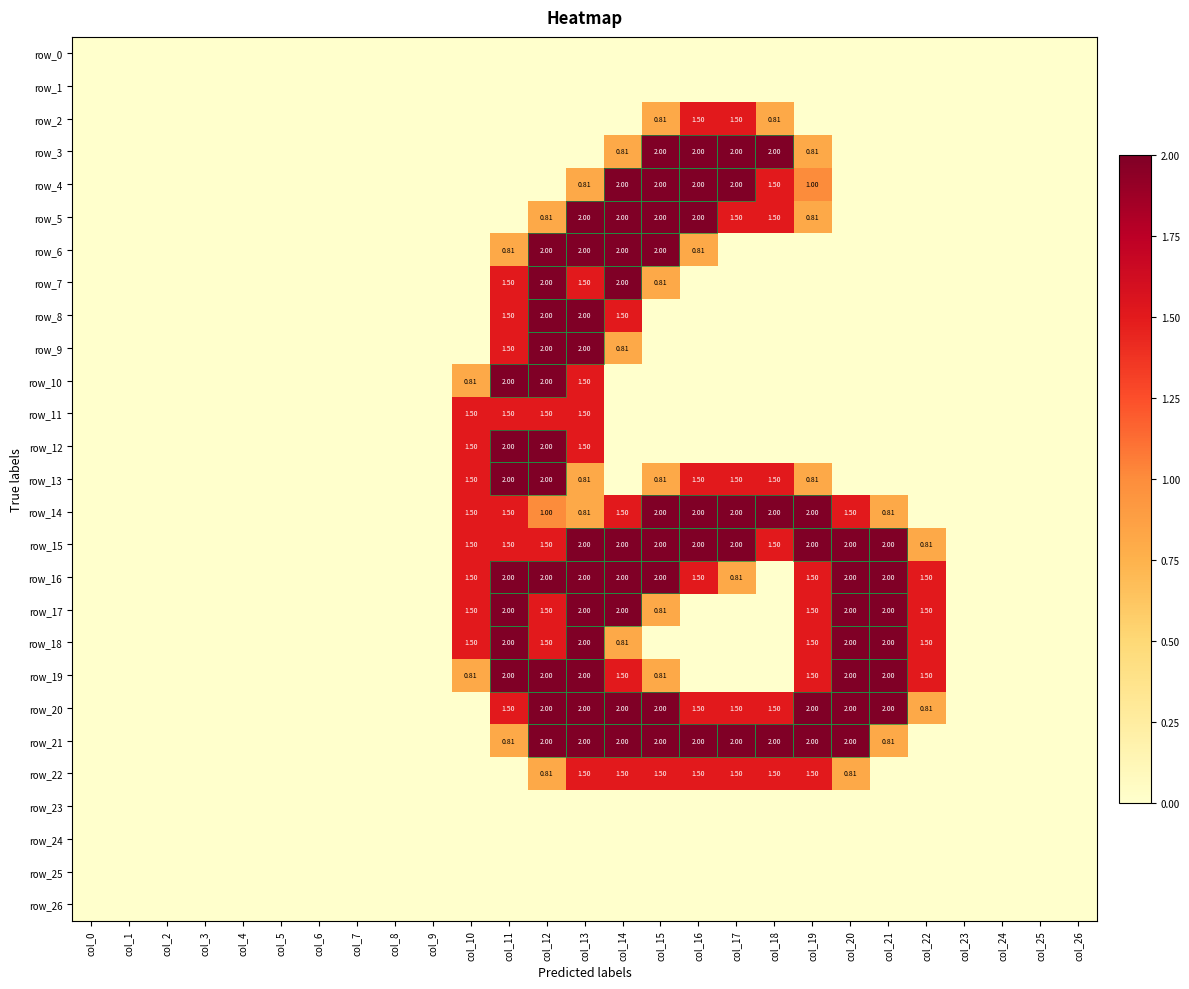

What is the difference between the row_7 values at col_11 and col_23?

1.5